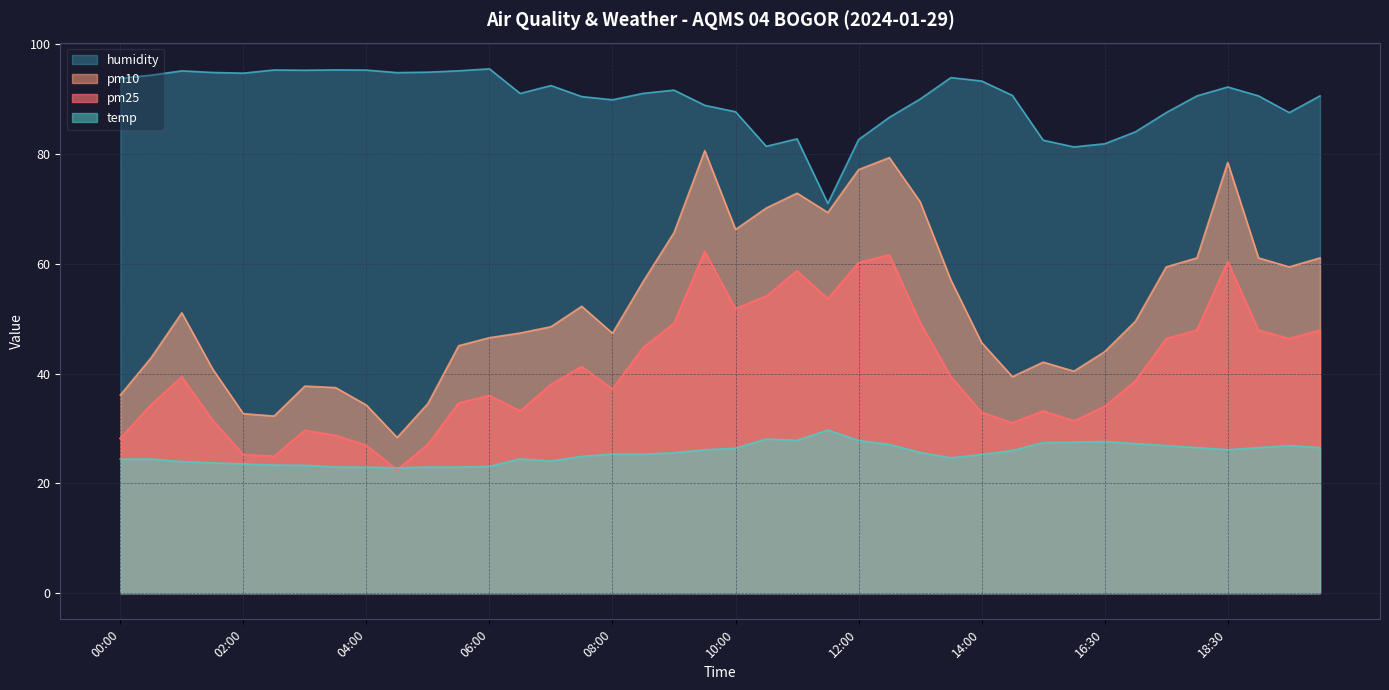

Which series has the largest range (max minus min)?

pm10